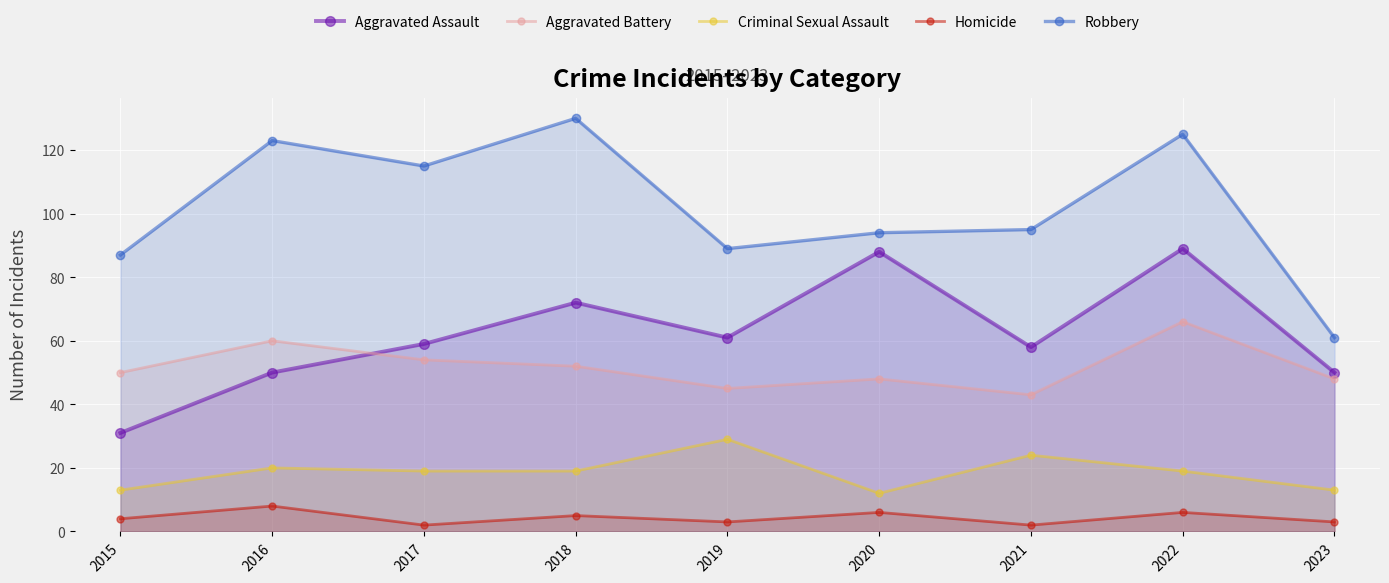

At 2020, list the series in order from smallest to largest.

Homicide, Criminal Sexual Assault, Aggravated Battery, Aggravated Assault, Robbery